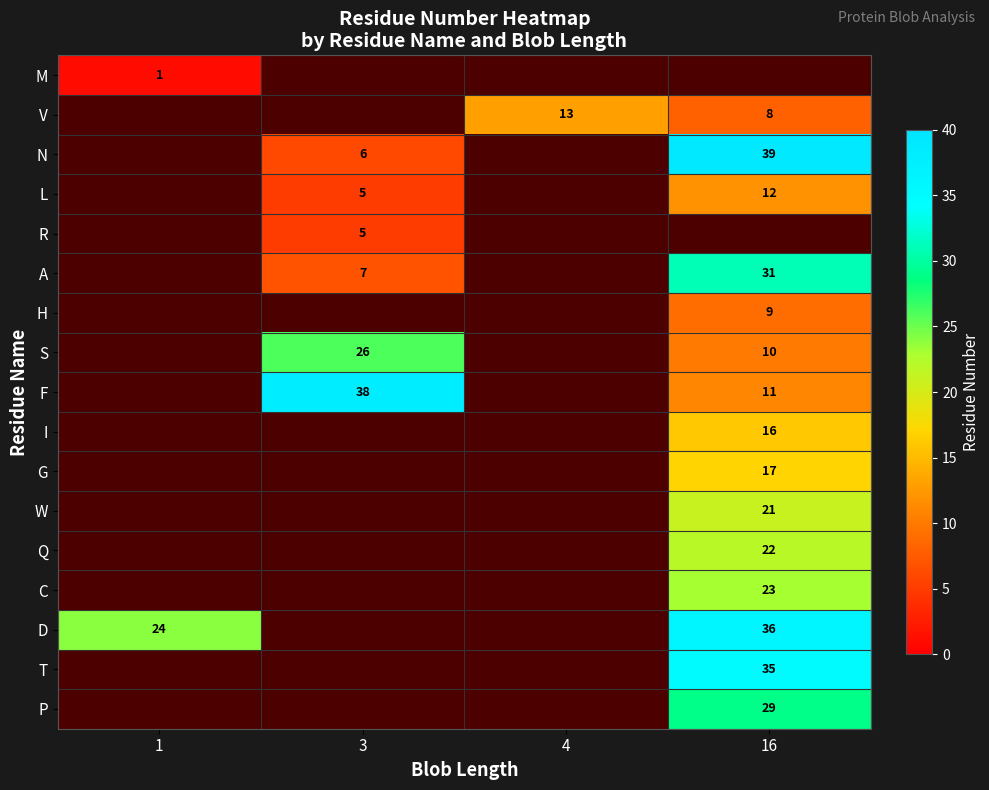

Which category has the highest value in the Q series?

16